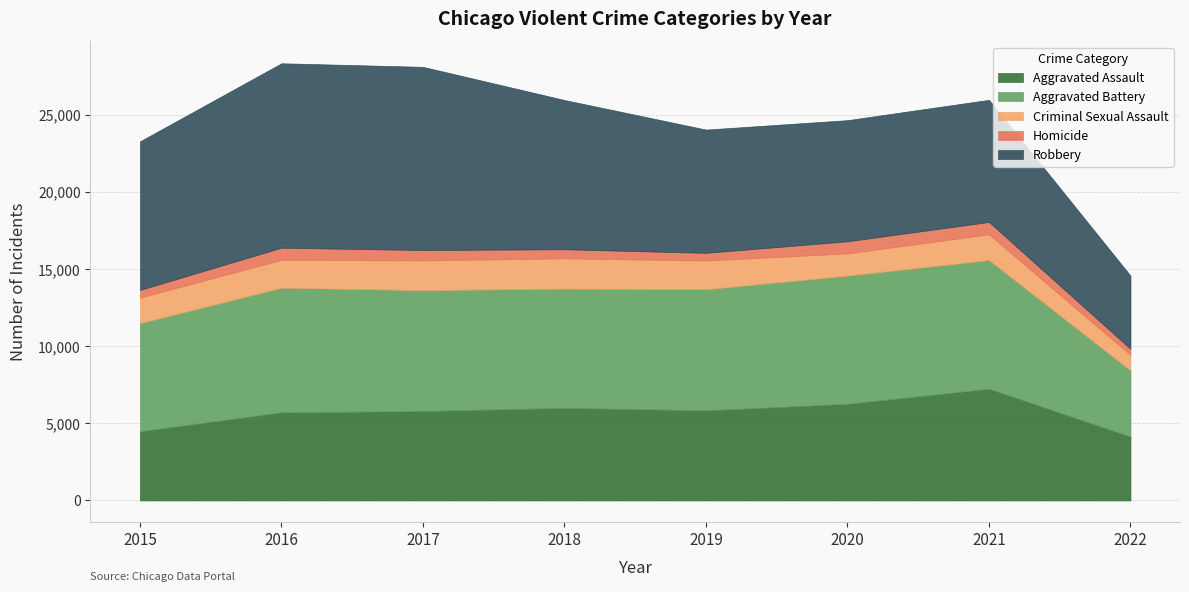

Reading left to right, transcribe all the data shown in this chart.

Aggravated Assault: 4480	5712	5793	6001	5840	6263	7242	4132
Aggravated Battery: 7018	8085	7845	7735	7857	8320	8347	4302
Criminal Sexual Assault: 1655	1807	1928	1964	1860	1437	1669	1001
Homicide: 496	786	672	589	498	785	801	394
Robbery: 9638	11960	11880	9679	7994	7855	7920	4749